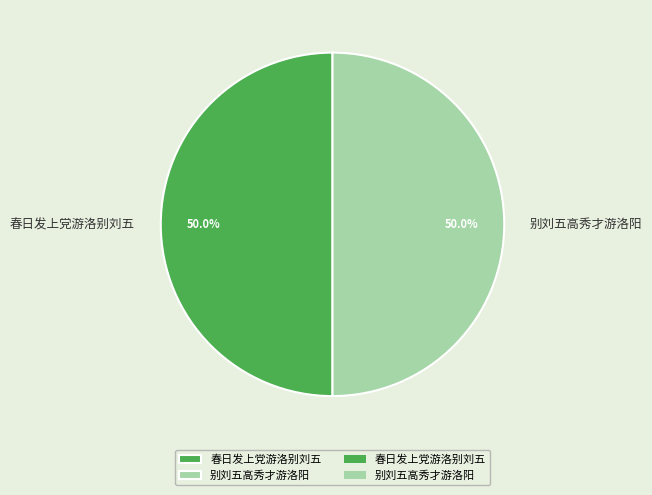

To the nearest percent, what portion does 春日发上党游洛别刘五 represent?

50%